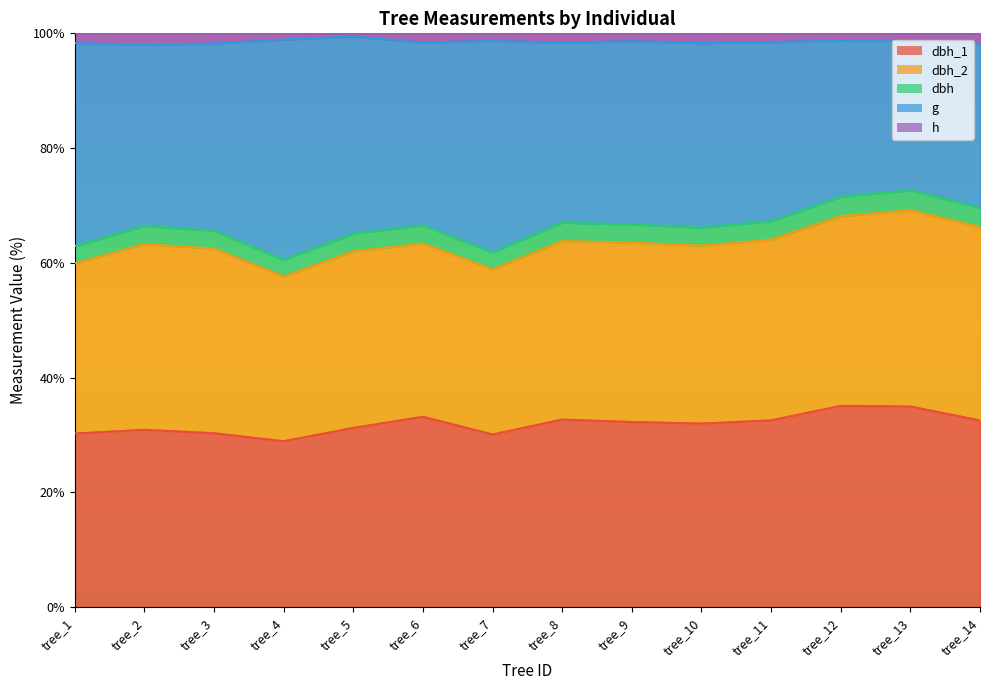

The value of dbh at tree_3 is 23.2. True or false?

False